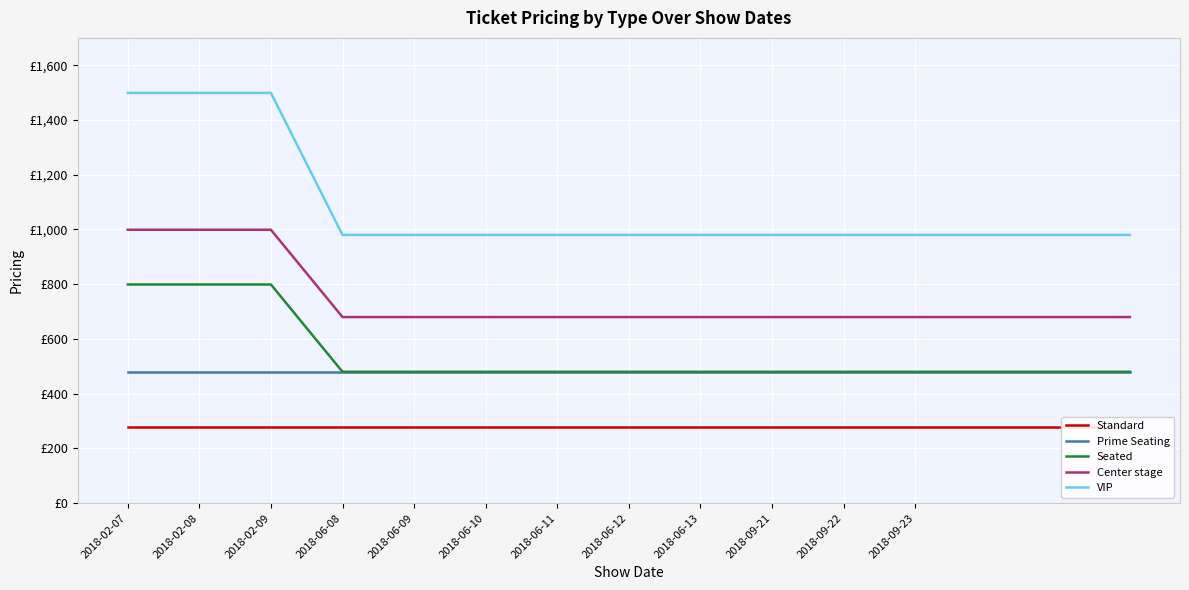

Where is VIP nearest to the value 1239?

2018-06-08